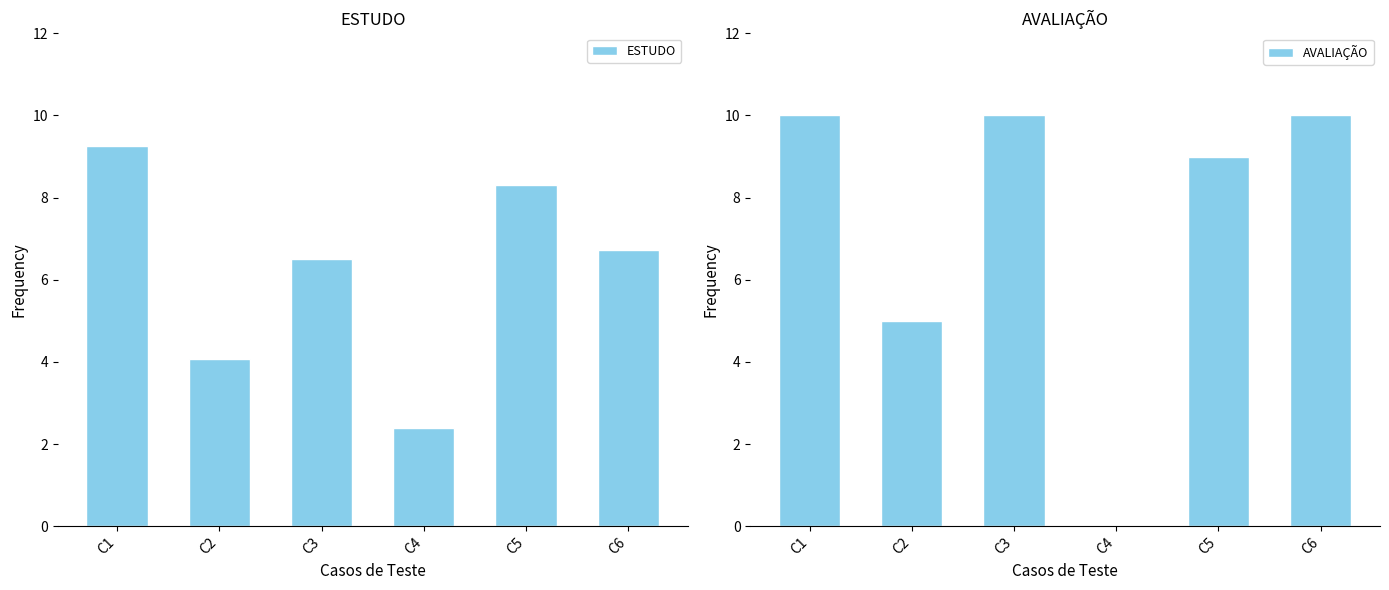

List the labels in order of AVALIAÇÃO value, smallest first.

C4, C2, C5, C1, C3, C6